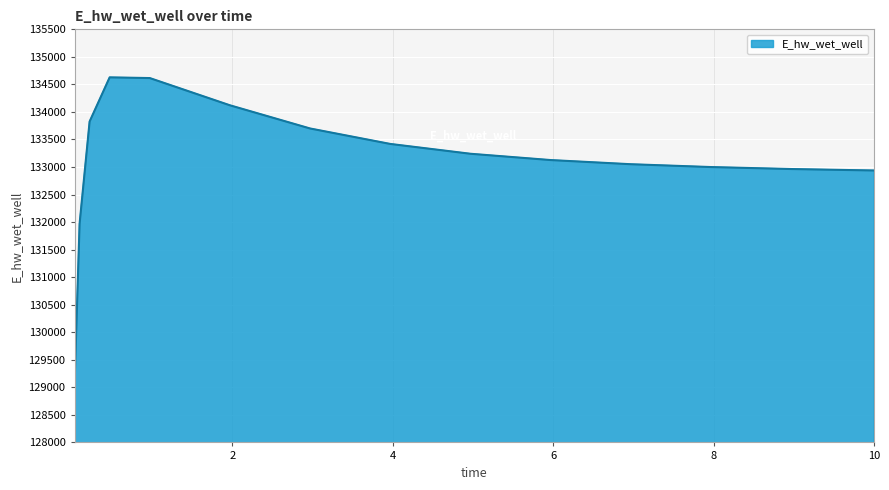

Count the number of data series in this chart.

1